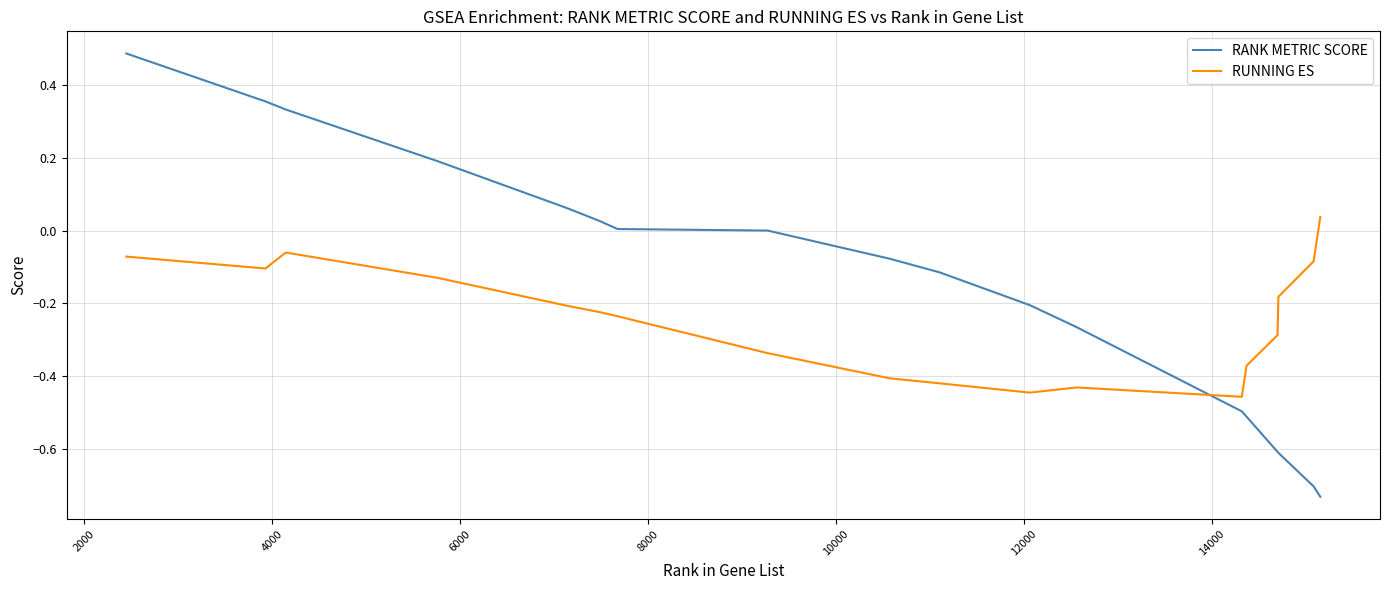

How many interior local valleys does the RUNNING ES series have?

3